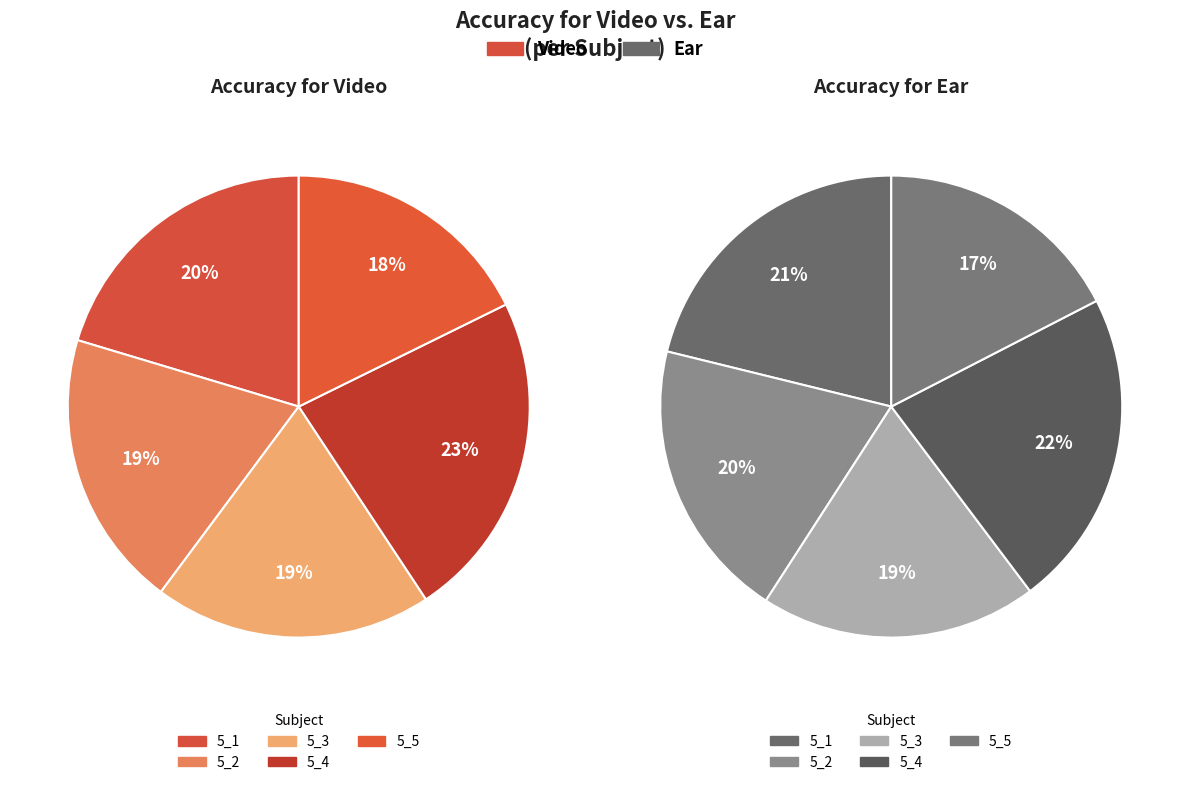

Rank the series by their average value, from highest to lowest.

Accuracy for video, Accuracy for ear